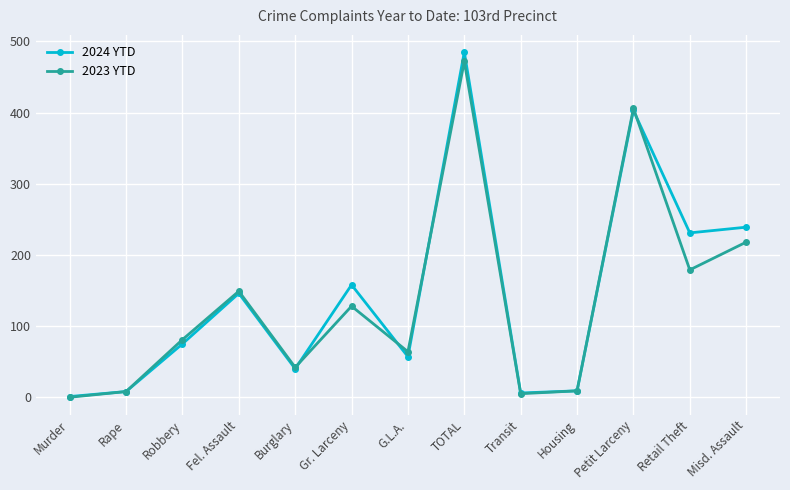

What are all the series names shown in the legend?

2024 YTD, 2023 YTD